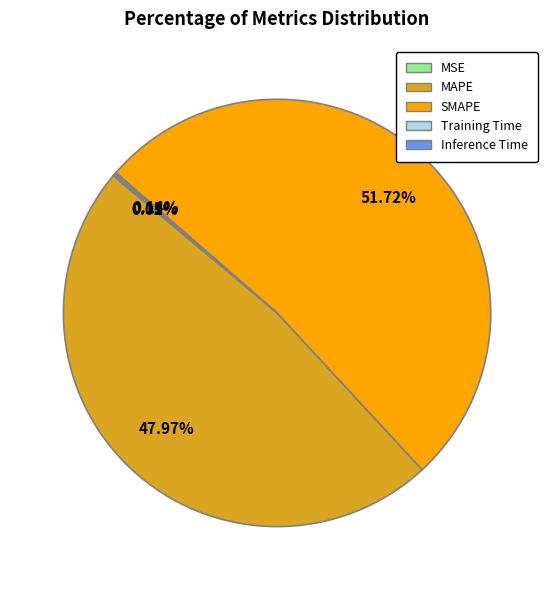

What is the majority slice?

SMAPE